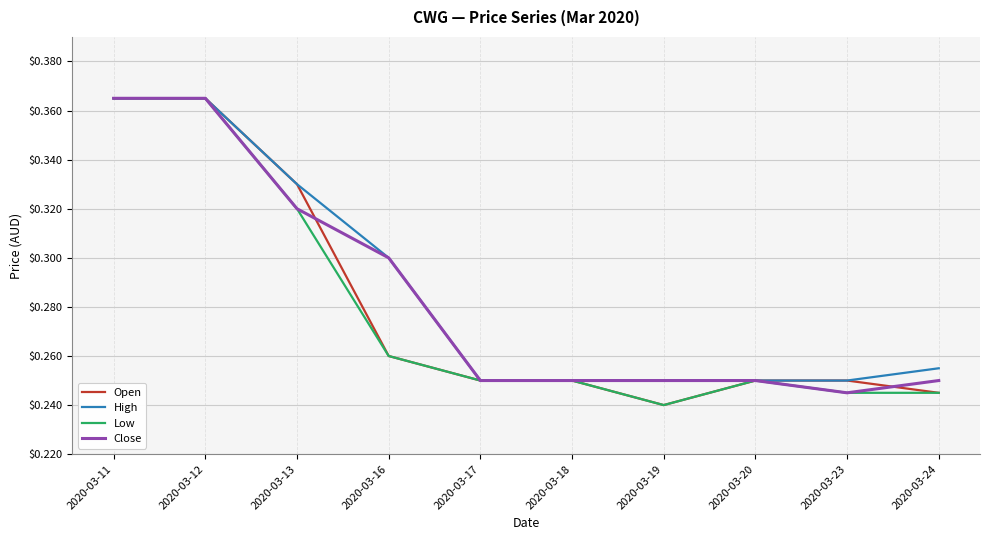

Is the value of Low at 2020-03-11 greater than the value of High at 2020-03-16?

Yes